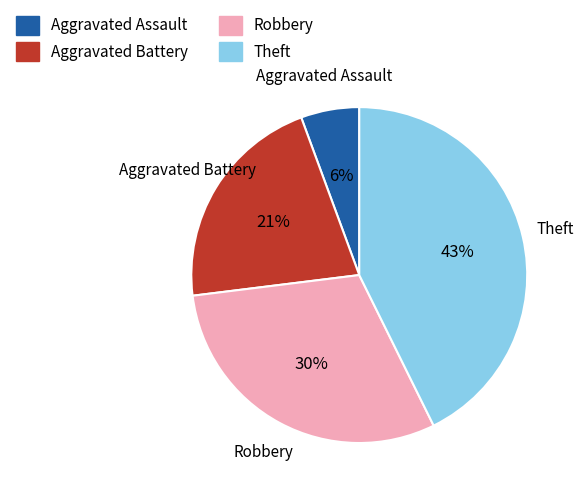

Is it true that Theft is 43% of the pie?

True